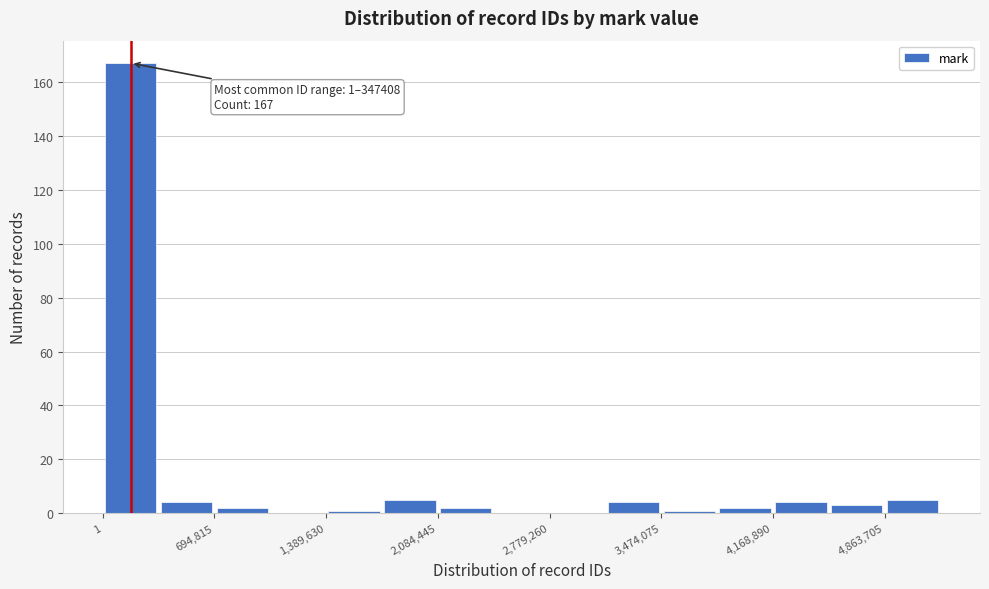

Read against the x-axis, roughly where is the centre of the tallest bar?

200000